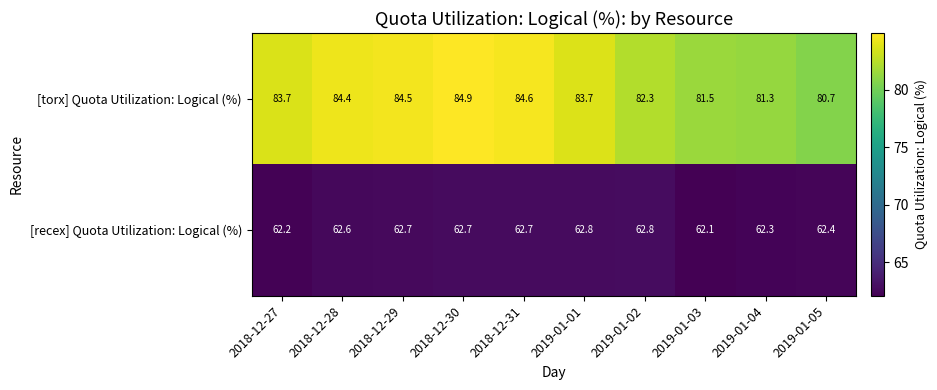

What is the difference between the maximum and minimum values in the [recex] Quota Utilization: Logical (%) series?

0.7